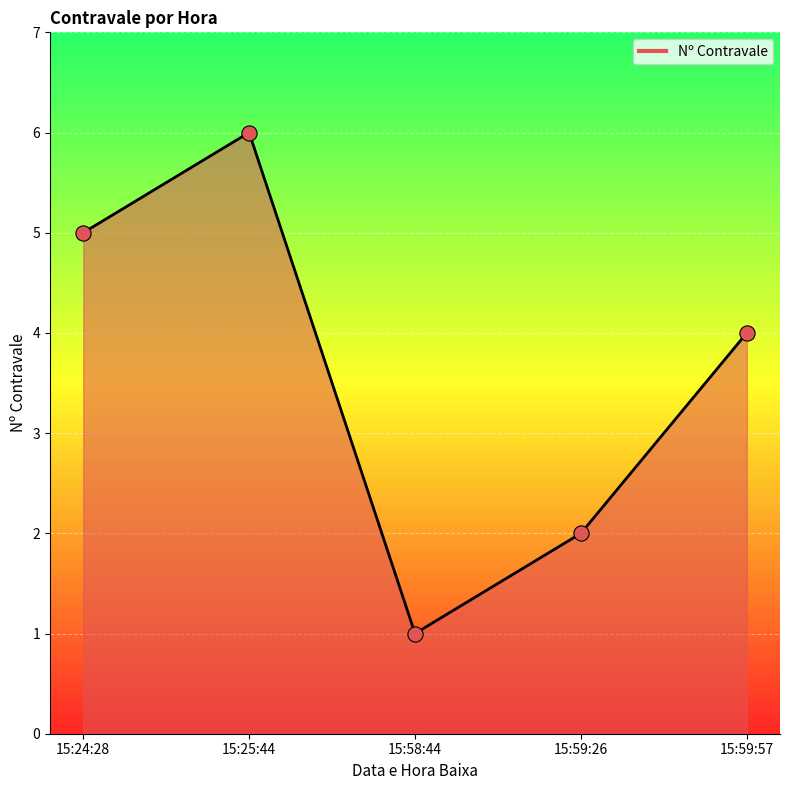

What is the change in value from 15:58:44 to 15:59:26?

+1